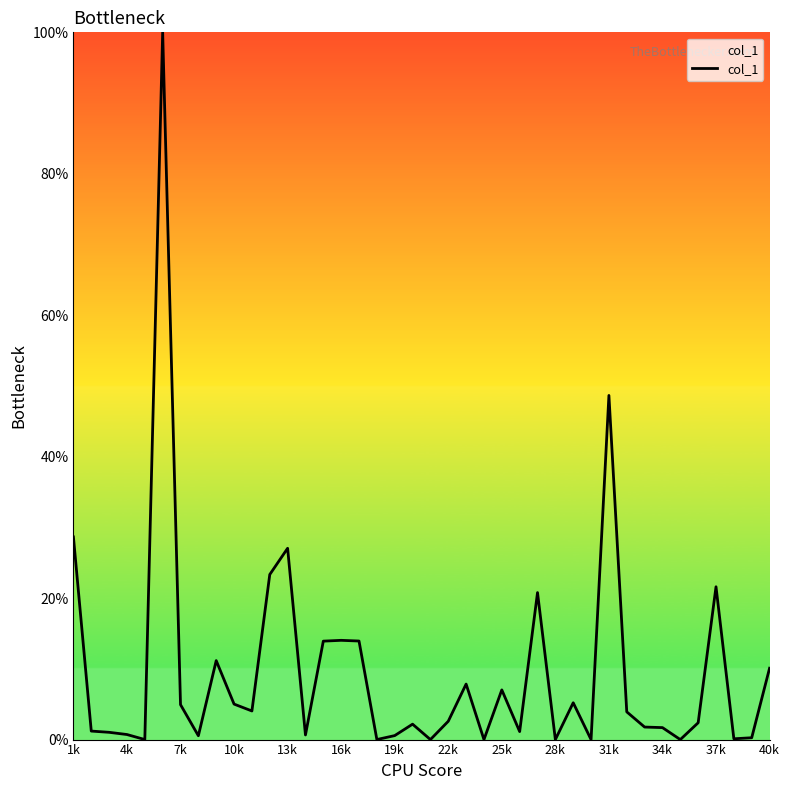

What is the difference between the maximum and minimum values?

100.0